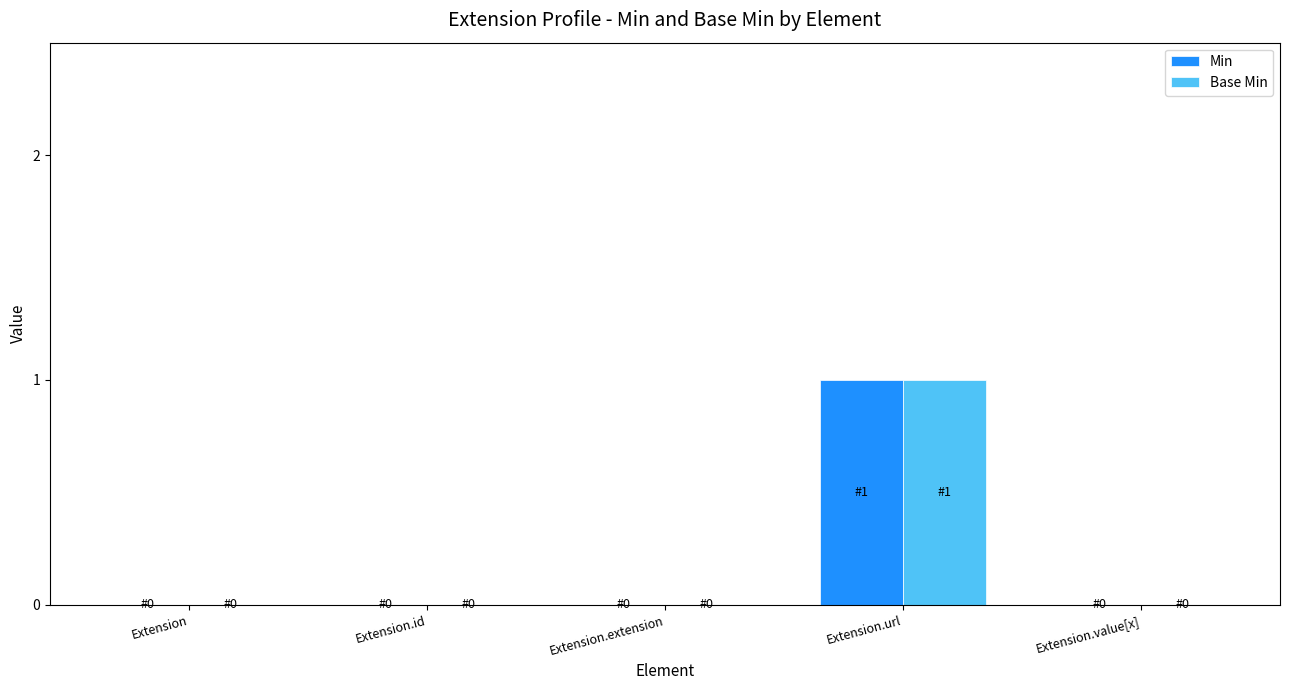

True or false: Base Min has a value of 0 at Extension.extension.

True